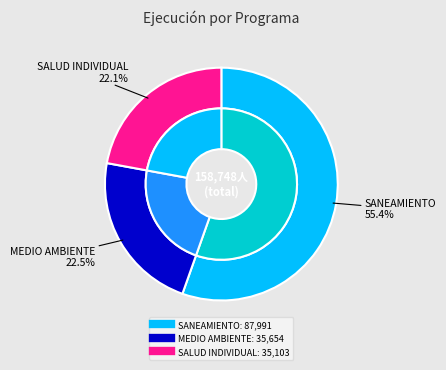

What is the majority slice?

047: SANEAMIENTO